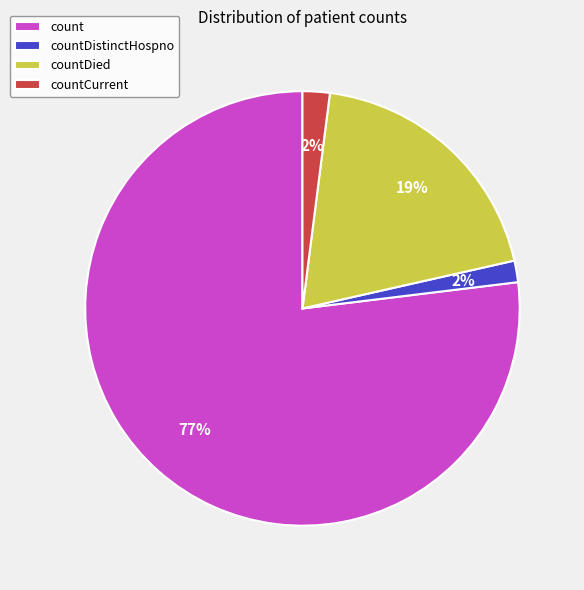

True or false: count accounts for 69% of the total.

False